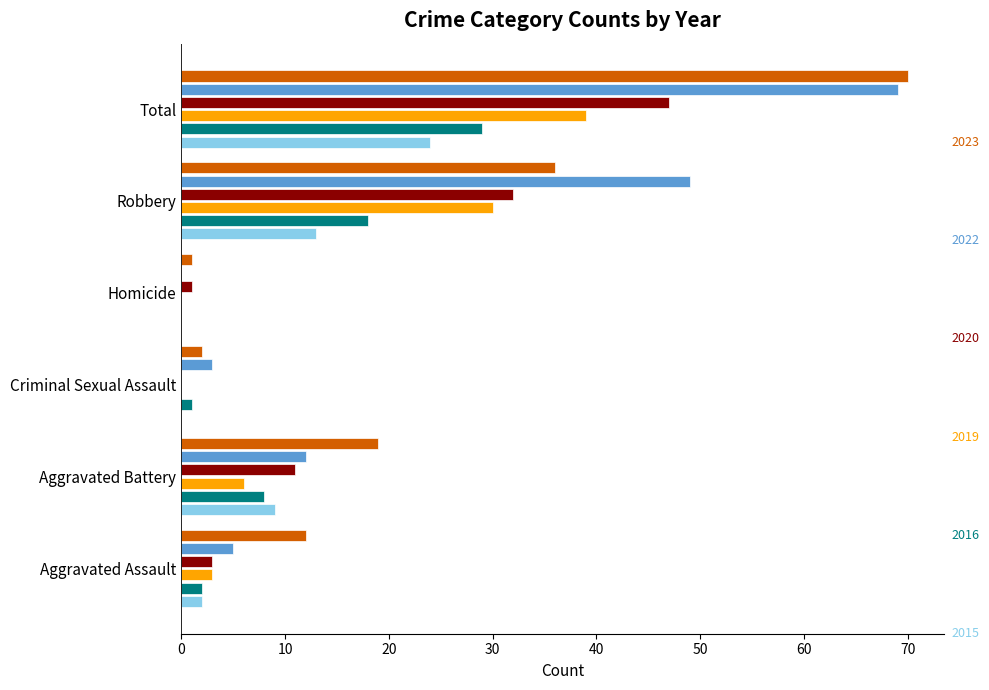

What is the total value across all series at Total?

278